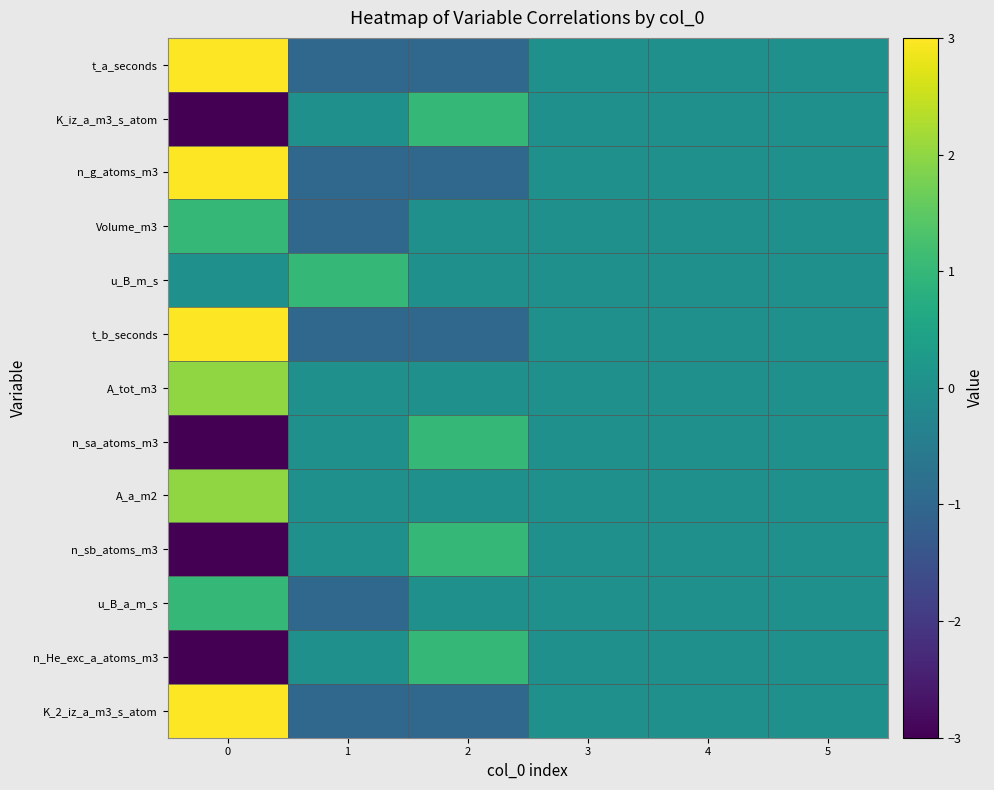

Reading left to right, extract all data points from this chart.

t_a_seconds: 0=3	1=-1	2=-1	3=0	4=0	5=0
K_iz_a_m3_s_atom: 0=-3	1=0	2=1	3=0	4=0	5=0
n_g_atoms_m3: 0=3	1=-1	2=-1	3=0	4=0	5=0
Volume_m3: 0=1	1=-1	2=0	3=0	4=0	5=0
u_B_m_s: 0=0	1=1	2=0	3=0	4=0	5=0
t_b_seconds: 0=3	1=-1	2=-1	3=0	4=0	5=0
A_tot_m3: 0=2	1=0	2=0	3=0	4=0	5=0
n_sa_atoms_m3: 0=-3	1=0	2=1	3=0	4=0	5=0
A_a_m2: 0=2	1=0	2=0	3=0	4=0	5=0
n_sb_atoms_m3: 0=-3	1=0	2=1	3=0	4=0	5=0
u_B_a_m_s: 0=1	1=-1	2=0	3=0	4=0	5=0
n_He_exc_a_atoms_m3: 0=-3	1=0	2=1	3=0	4=0	5=0
K_2_iz_a_m3_s_atom: 0=3	1=-1	2=-1	3=0	4=0	5=0